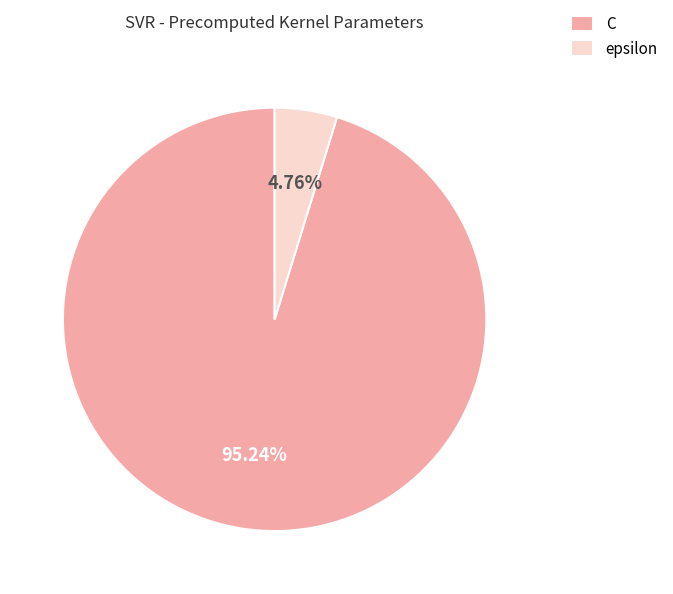

How many segments does this pie chart have?

2